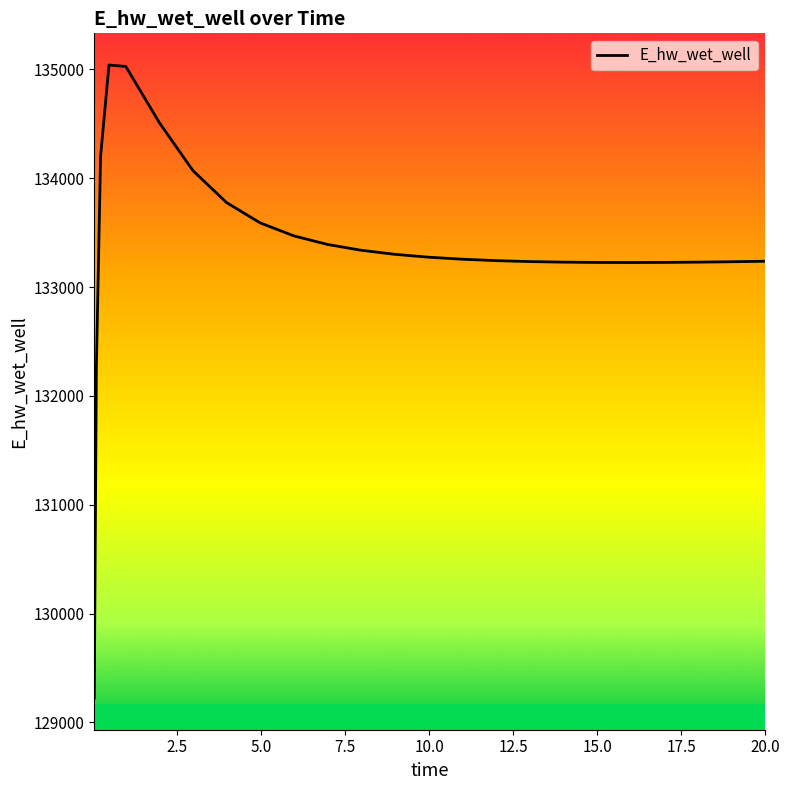

What is the smallest value displayed?

129223.8